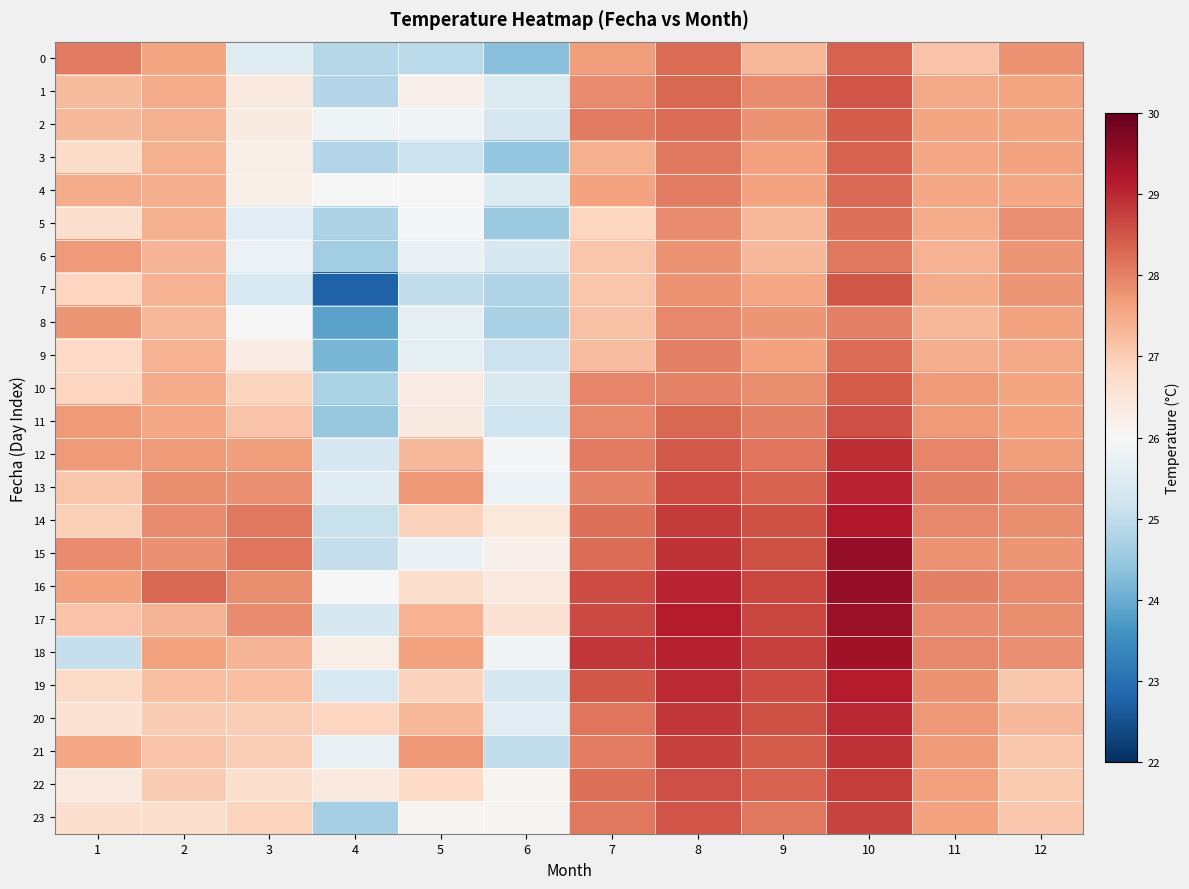

Rank the series by their maximum value, from lowest to highest.

8, 6, 5, 9, 4, 0, 3, 2, 10, 7, 1, 11, 23, 22, 21, 12, 20, 13, 19, 14, 18, 17, 15, 16